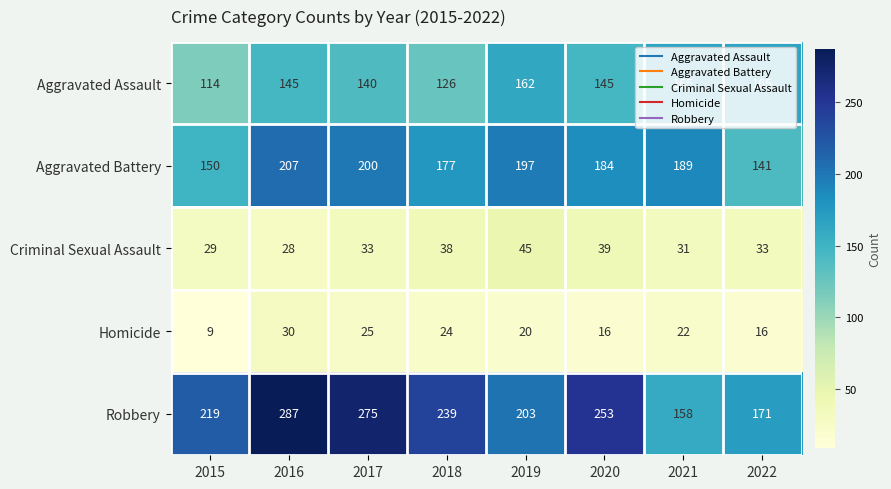

At how many categories does at least one series exceed 109?

8